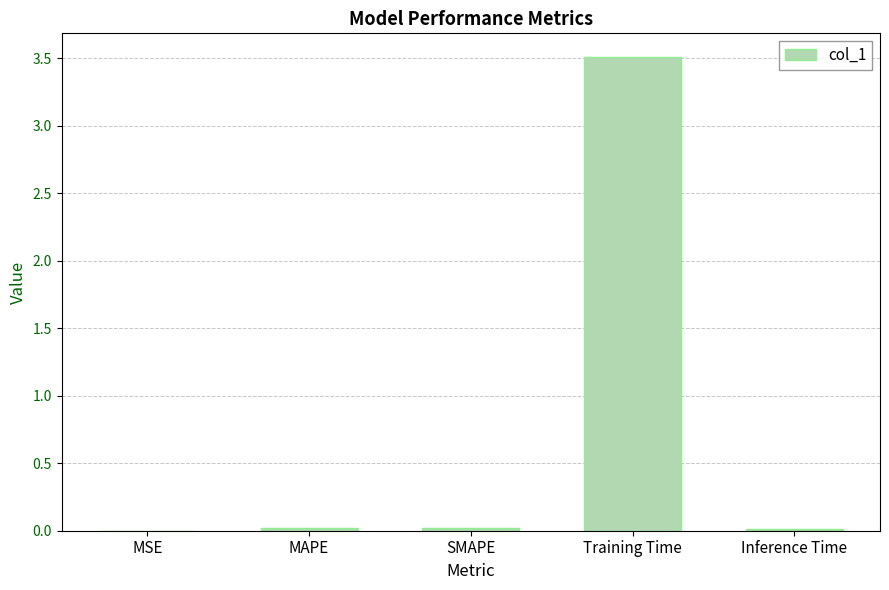

True or false: the data shows 1.4 at Training Time.

False